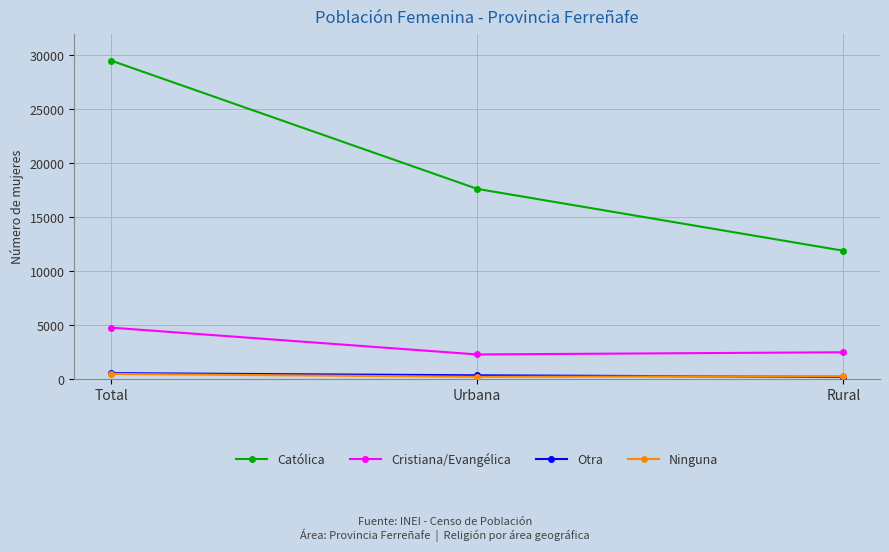

How many lines are shown in the chart?

4